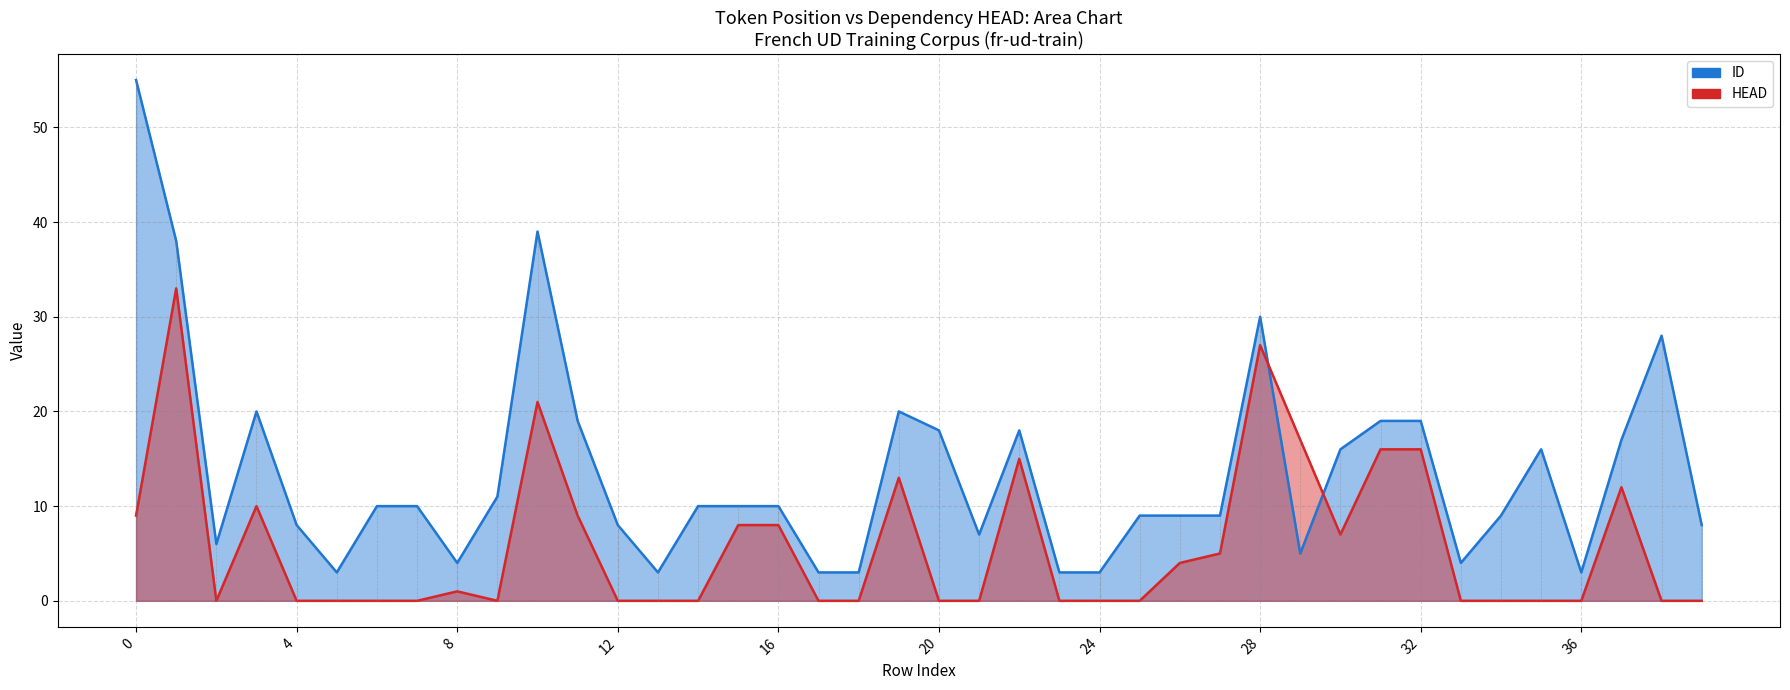

Which has a higher value, 3 or 14?

3